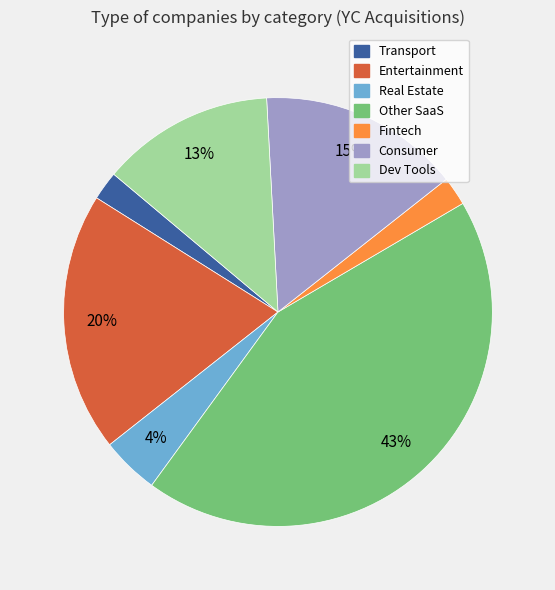

True or false: Other SaaS accounts for 32% of the total.

False